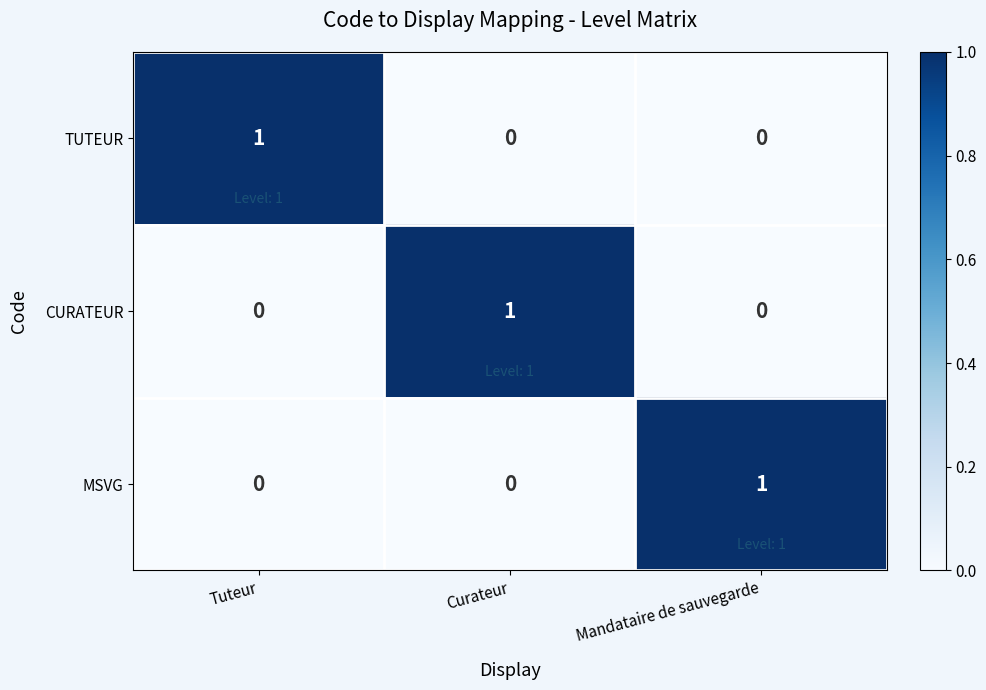

At which label does CURATEUR reach its peak?

Curateur